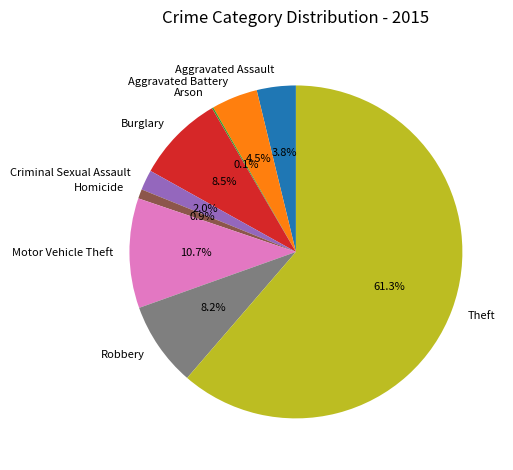

Is the sum of Burglary and Robbery greater than half?

No